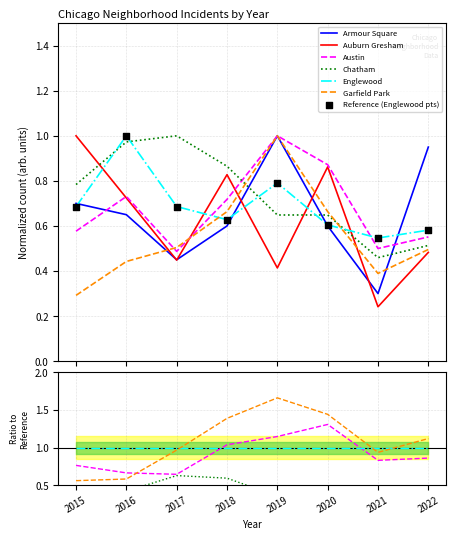

Is the value of Auburn Gresham at 2020 greater than the value of Englewood at 2016?

No